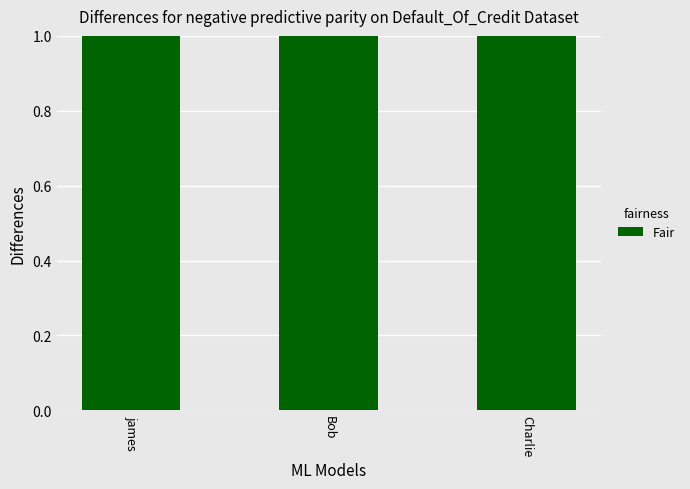

Count the values in the range 25 to 35.

3